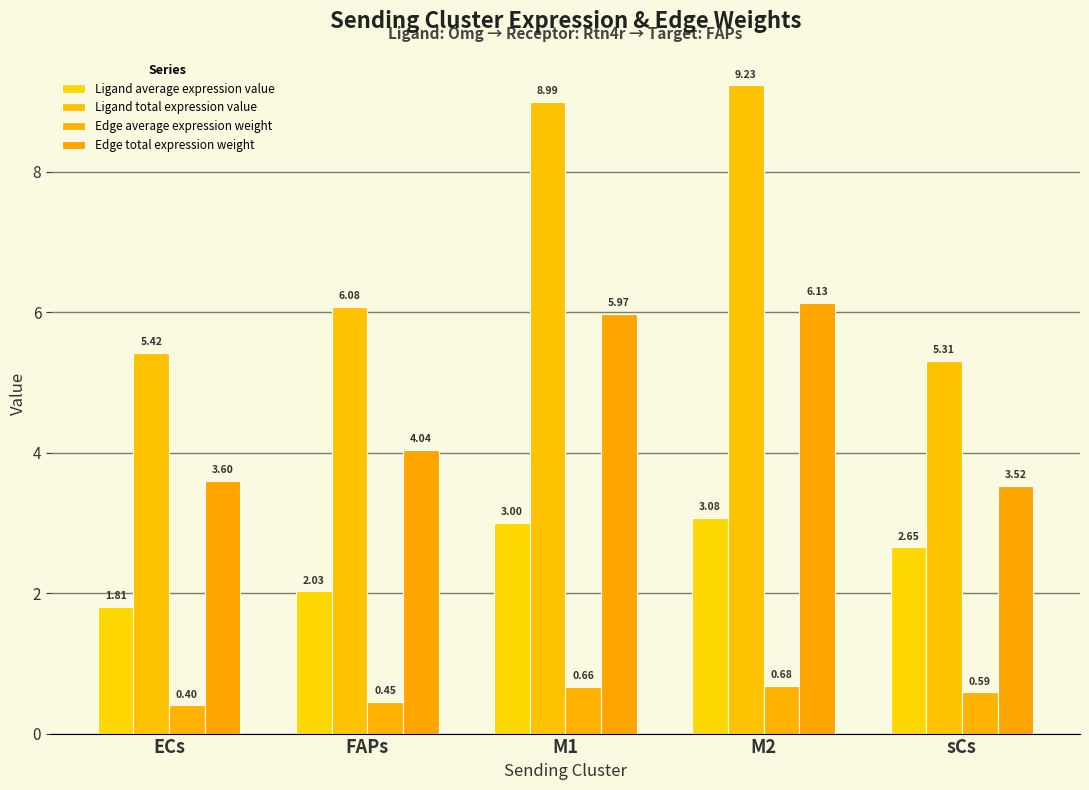

What is the label of the 4th bar from the left?

M2